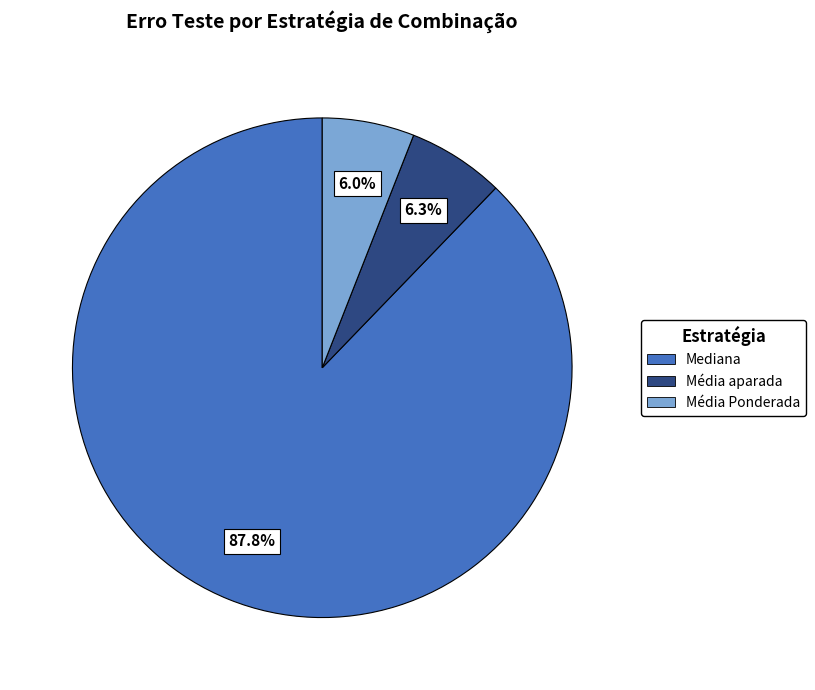

Is there any slice that represents more than half of the pie?

Yes